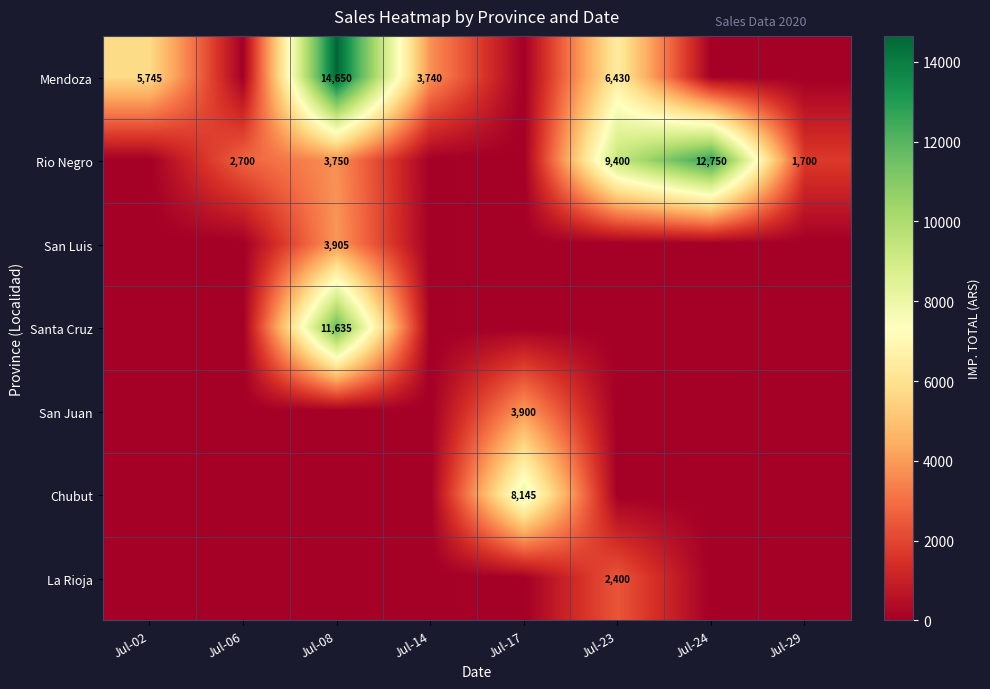

The value of Rio Negro at Jul-23 is 9400. True or false?

True